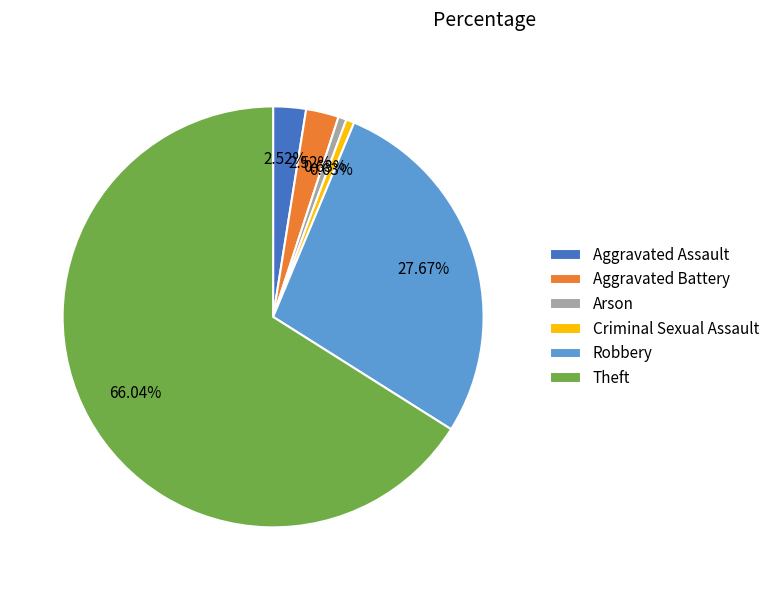

Is the sum of Aggravated Assault and Robbery greater than half?

No